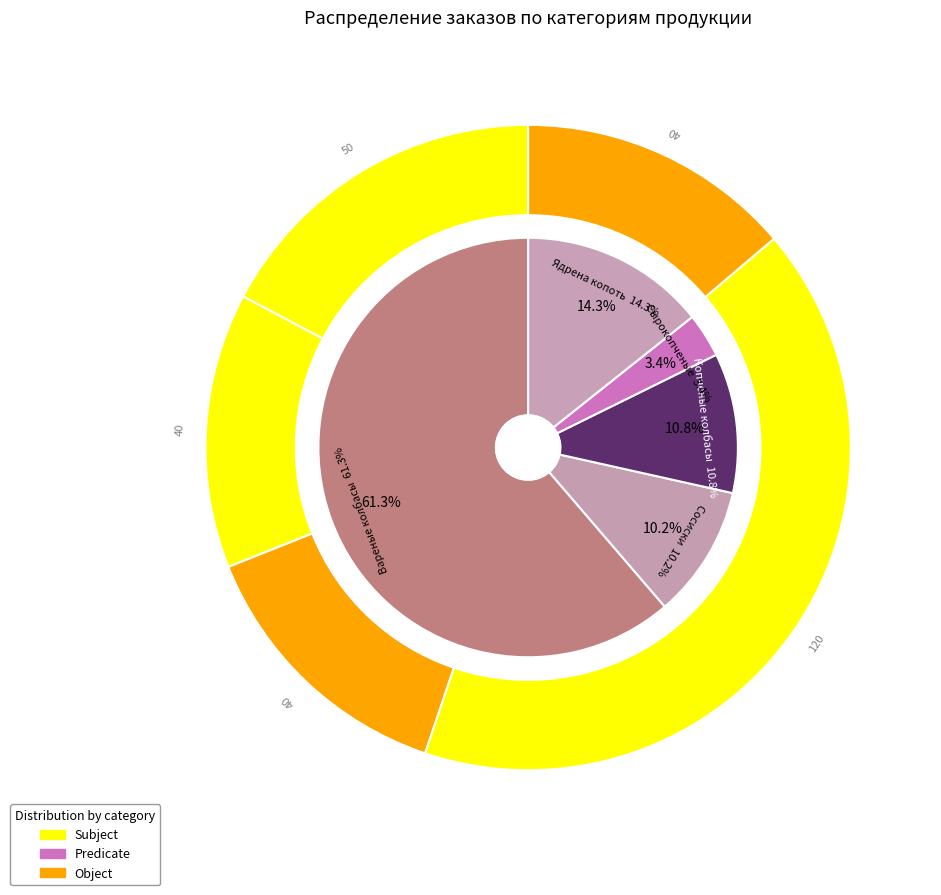

Count the number of slices in the pie.

10